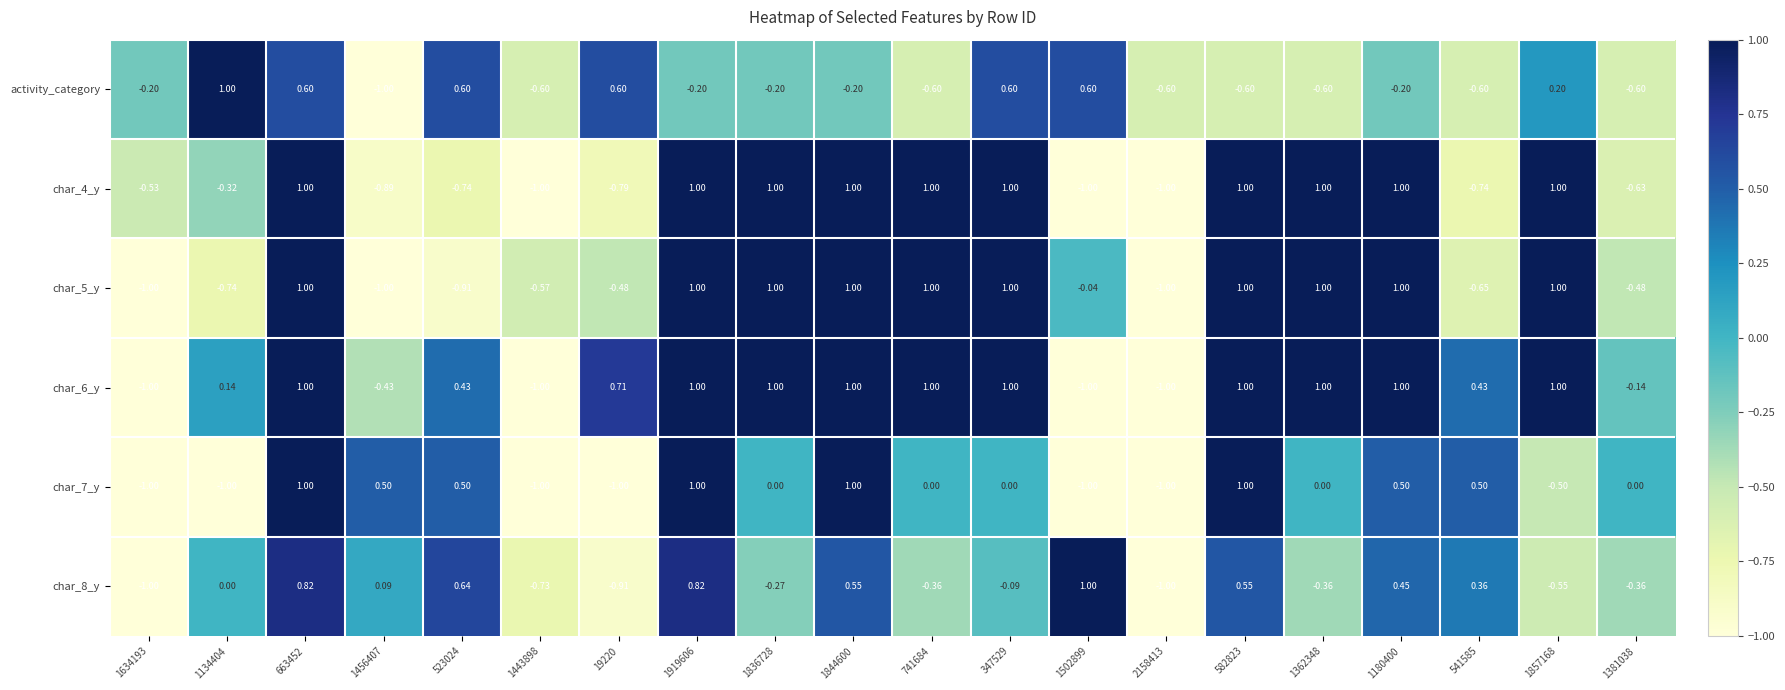

Is the value of char_7_y at 582823 greater than the value of activity_category at 1381038?

Yes